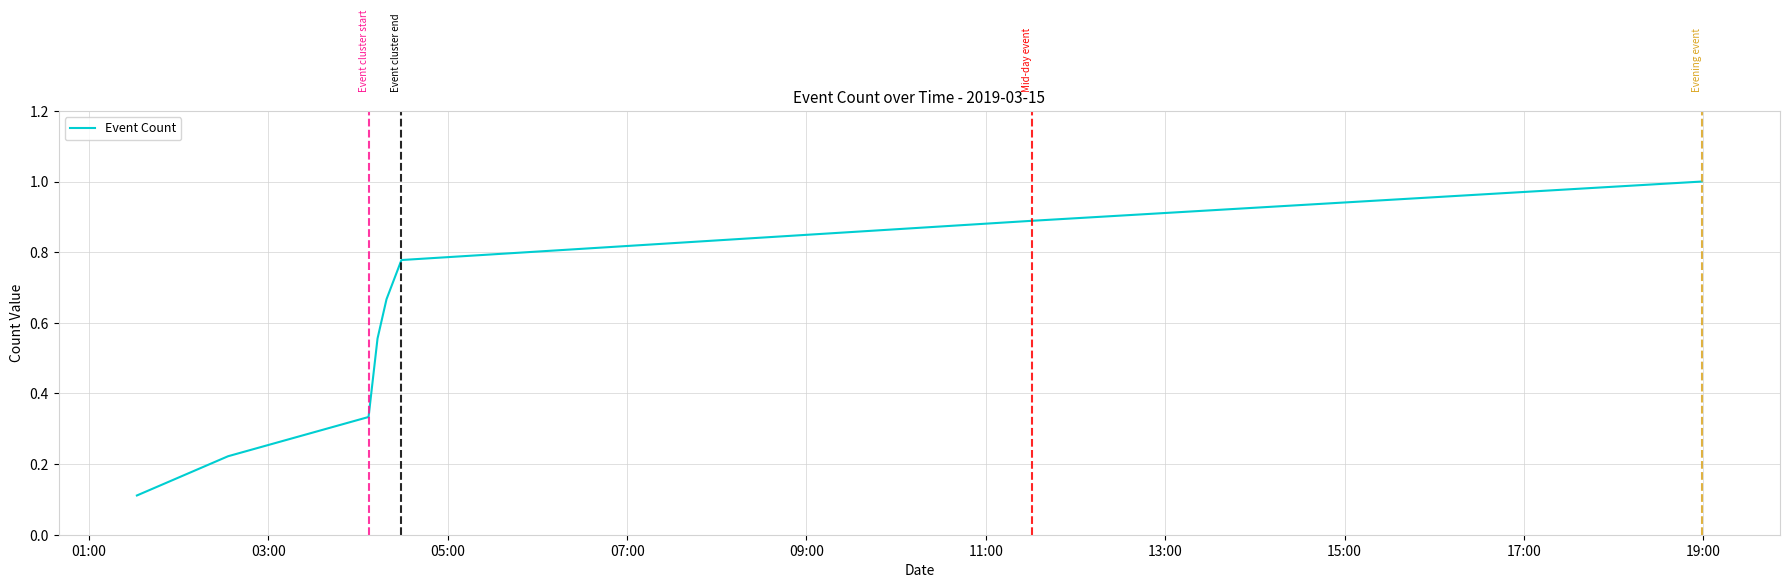

Does the chart have visible grid lines?

Yes